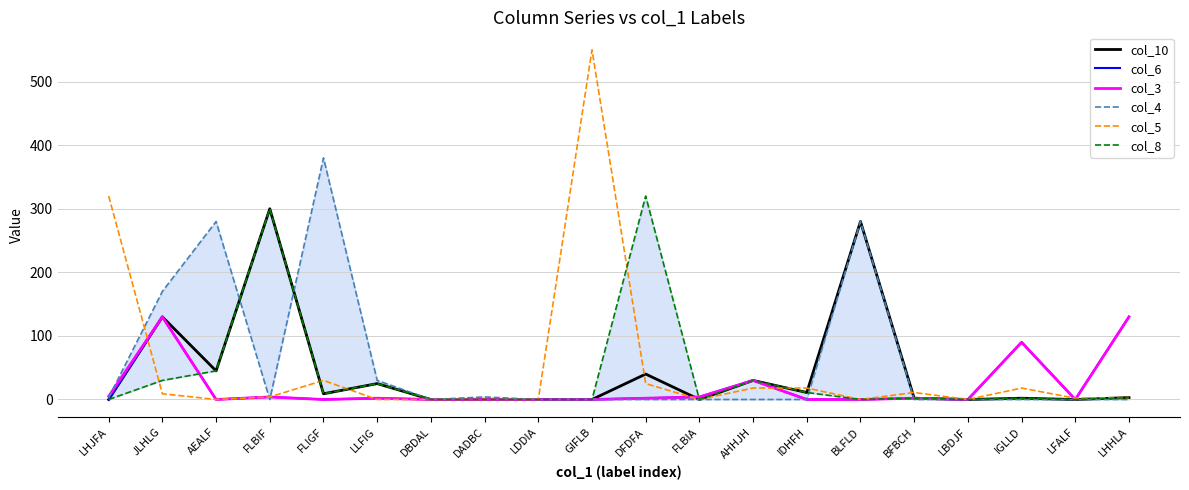

Reading right to left, transcribe all the data shown in this chart.

col_10: LHHLA=3	LFALF=0	IGLLD=2	LBDJF=0	BFBCH=2	BLFLD=280	IDHFH=11	AHHJH=30	FLBIA=0	DFDFA=40	GIFLB=0	LDDIA=0	DADBC=0	DBDAL=0	LLFIG=25	FLIGF=9	FLBIF=300	AEALF=45	JLHLG=130	LHJFA=0
col_6: LHHLA=130	LFALF=0	IGLLD=90	LBDJF=0	BFBCH=2	BLFLD=0	IDHFH=0	AHHJH=30	FLBIA=4	DFDFA=2	GIFLB=0	LDDIA=0	DADBC=0	DBDAL=0	LLFIG=2	FLIGF=0	FLBIF=4	AEALF=0	JLHLG=130	LHJFA=0
col_3: LHHLA=130	LFALF=0	IGLLD=90	LBDJF=0	BFBCH=2	BLFLD=0	IDHFH=0	AHHJH=30	FLBIA=4	DFDFA=2	GIFLB=0	LDDIA=0	DADBC=0	DBDAL=0	LLFIG=2	FLIGF=0	FLBIF=4	AEALF=0	JLHLG=130	LHJFA=5
col_4: LHHLA=0	LFALF=0	IGLLD=0	LBDJF=0	BFBCH=0	BLFLD=280	IDHFH=0	AHHJH=0	FLBIA=0	DFDFA=0	GIFLB=0	LDDIA=0	DADBC=4	DBDAL=0	LLFIG=30	FLIGF=380	FLBIF=0	AEALF=280	JLHLG=170	LHJFA=3
col_5: LHHLA=3	LFALF=2	IGLLD=18	LBDJF=0	BFBCH=11	BLFLD=0	IDHFH=18	AHHJH=18	FLBIA=0	DFDFA=25	GIFLB=550	LDDIA=0	DADBC=0	DBDAL=0	LLFIG=0	FLIGF=30	FLBIF=4	AEALF=0	JLHLG=9	LHJFA=320
col_8: LHHLA=3	LFALF=0	IGLLD=2	LBDJF=0	BFBCH=2	BLFLD=0	IDHFH=11	AHHJH=30	FLBIA=0	DFDFA=320	GIFLB=0	LDDIA=0	DADBC=0	DBDAL=0	LLFIG=25	FLIGF=9	FLBIF=300	AEALF=45	JLHLG=30	LHJFA=0